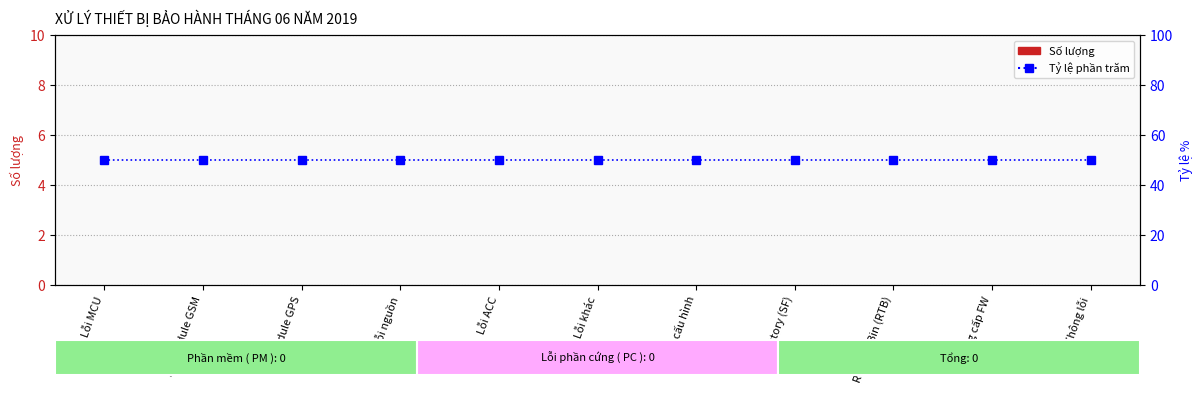

Which series has the widest spread of values?

Số lượng